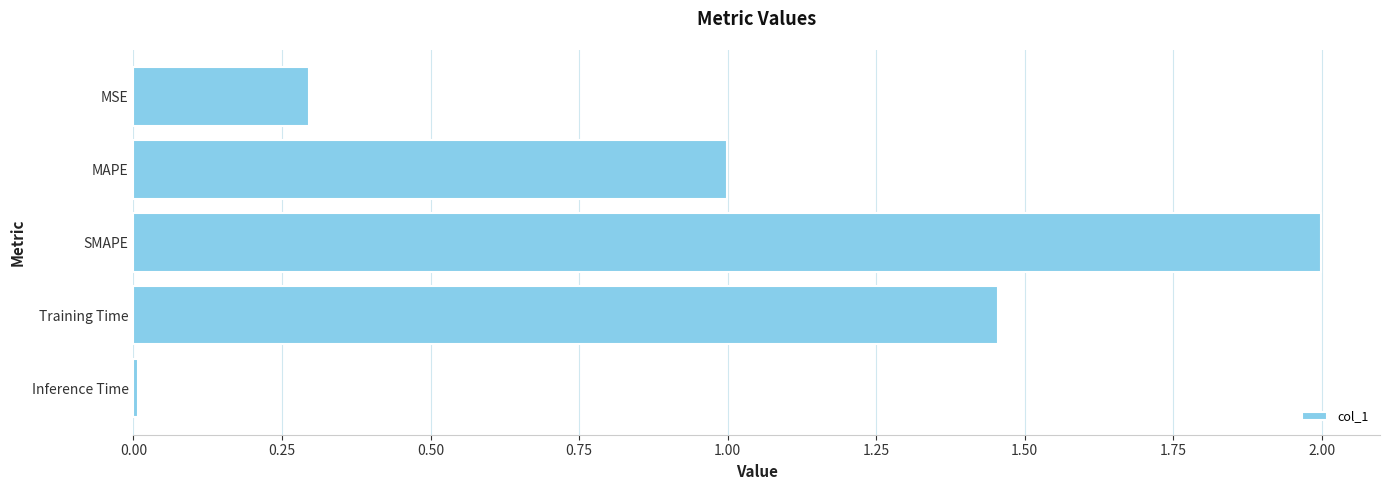

True or false: the data shows 0.0 at Inference Time.

True